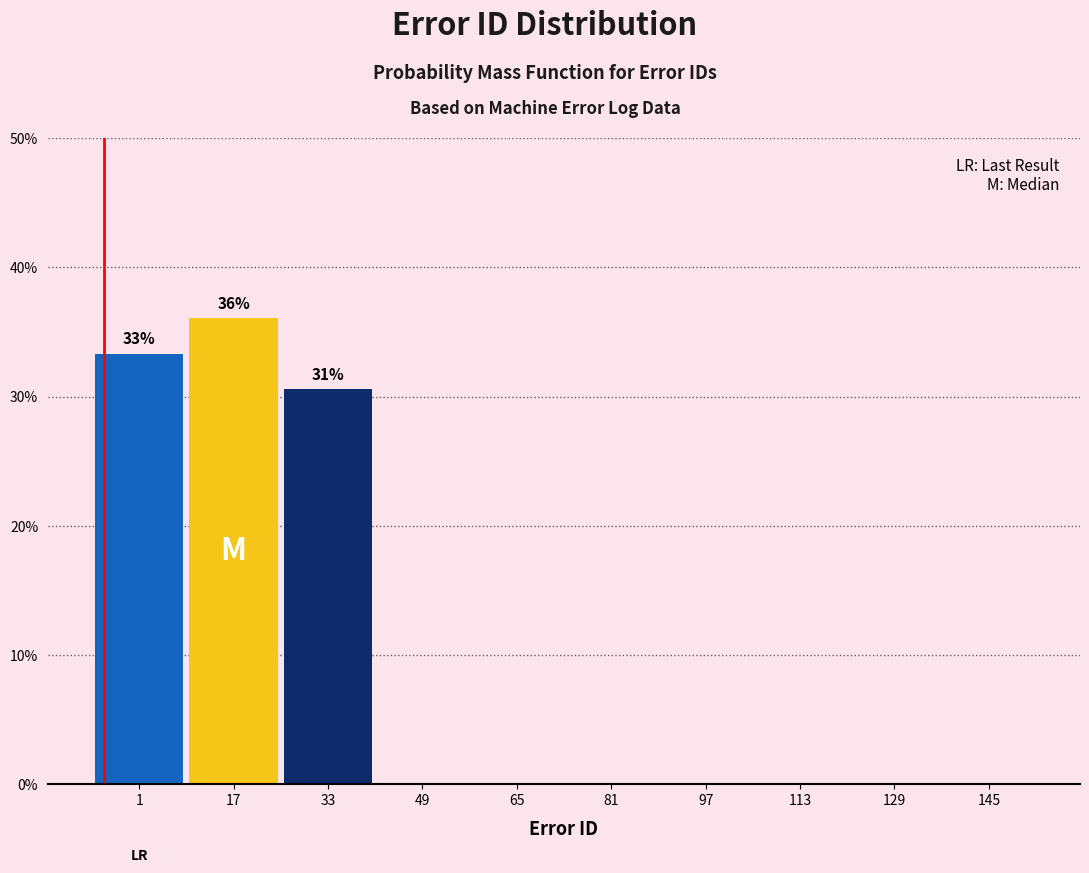

Reading left to right, what are all the values shown in this chart?

1=33.3	17=36.1	33=30.6	49=0.0	65=0.0	81=0.0	97=0.0	113=0.0	129=0.0	145=0.0